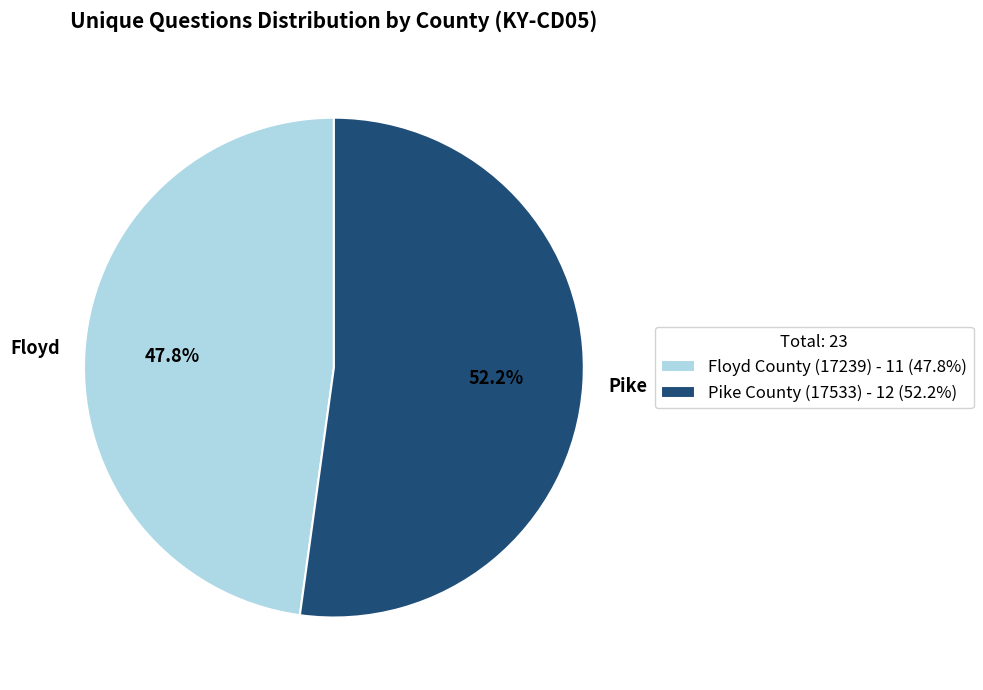

Which category has the smallest portion of the pie?

Floyd County (17239)